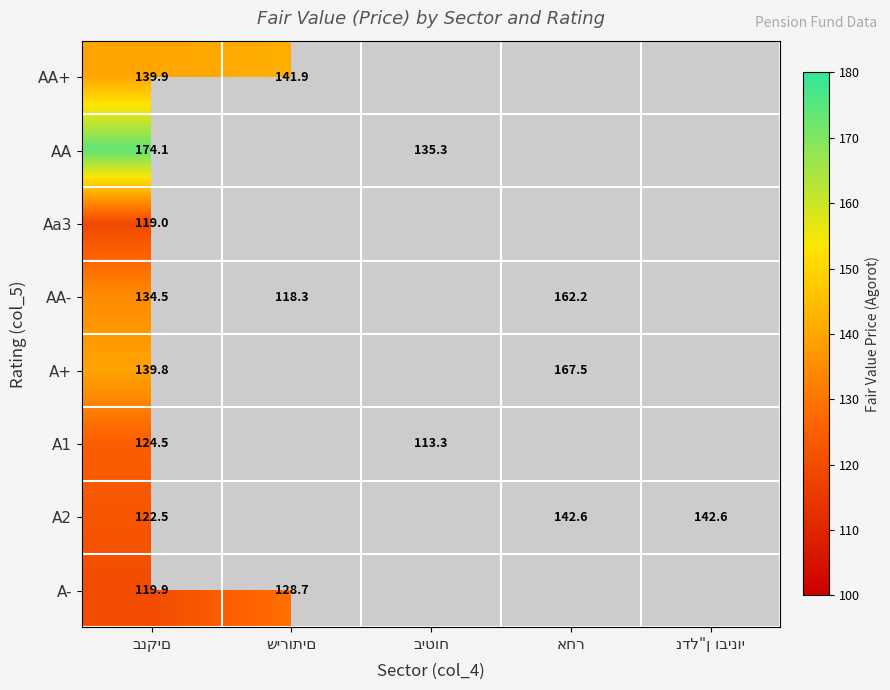

What is the sum of the AA values at ביטוח and בנקים?

309.3